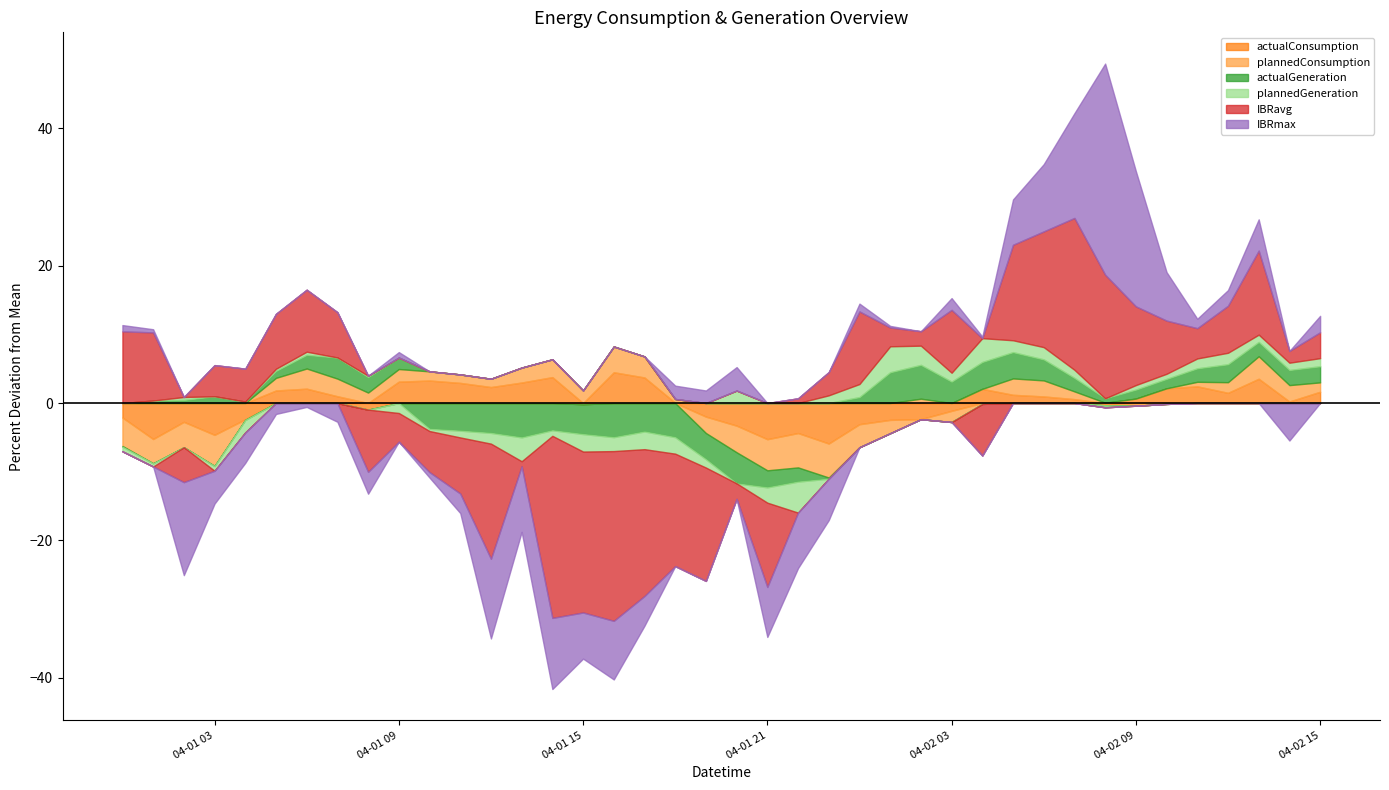

Where does the actualGeneration series first go above 3411?

5